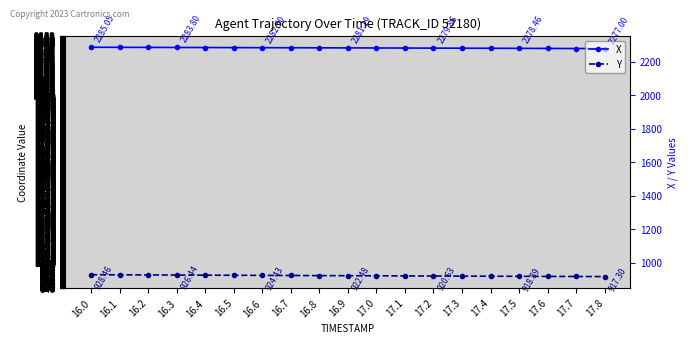

True or false: Y and X cross at least once.

False